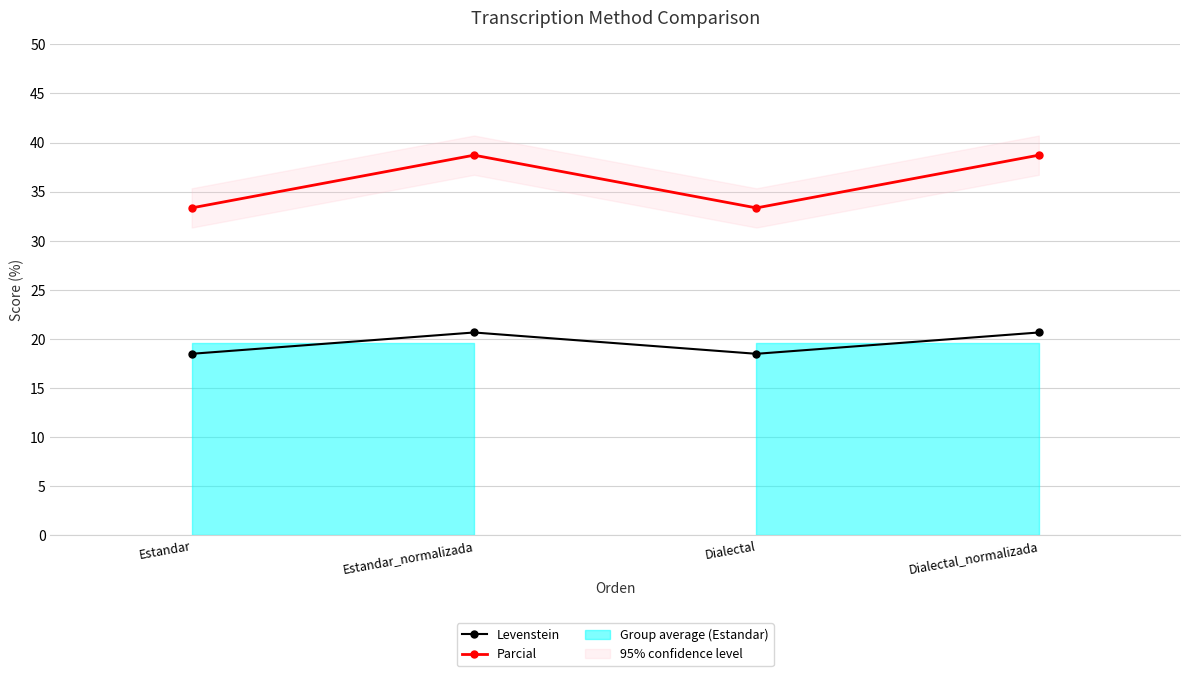

What is the difference between the second highest and minimum values in the Levenstein series?

2.2